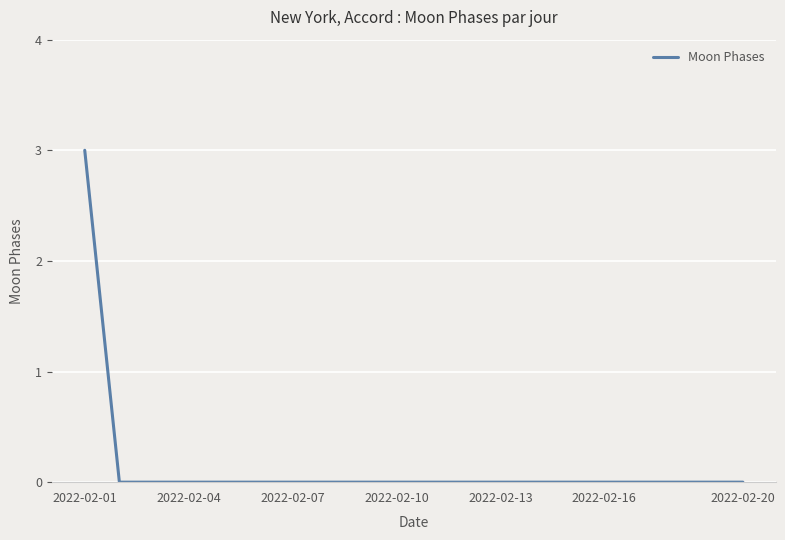

What is the maximum value shown in the chart?

3